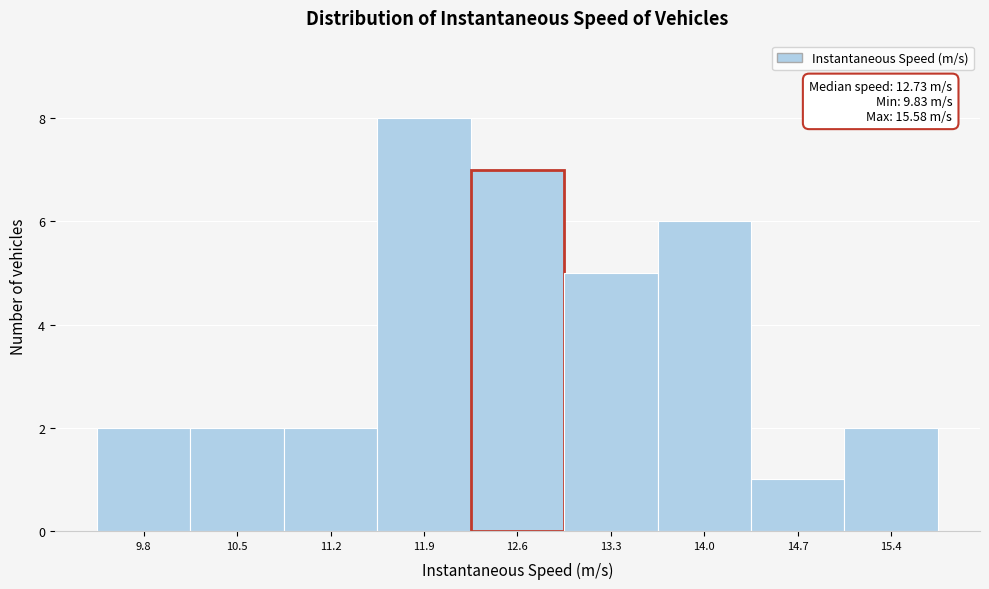

Which range on the x-axis has the tallest bar?

11.6 to 12.3